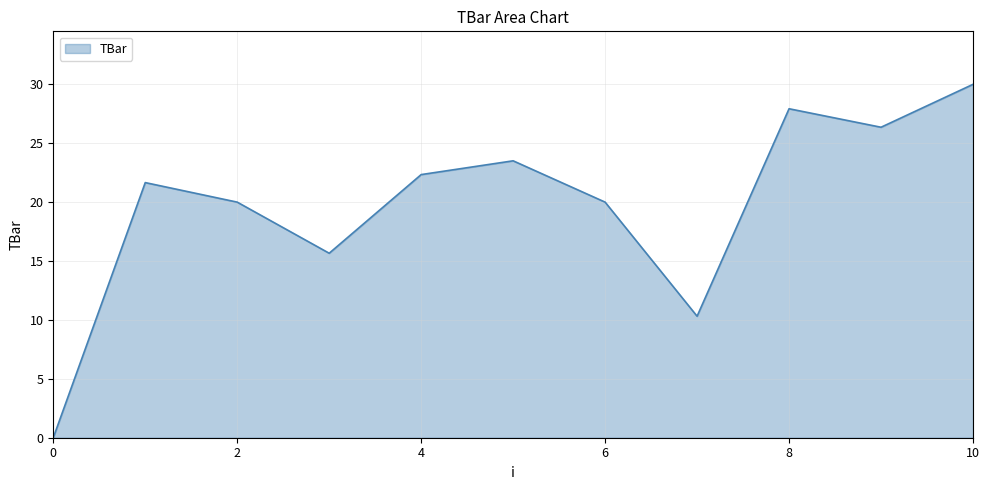

How many values exceed 21?

6